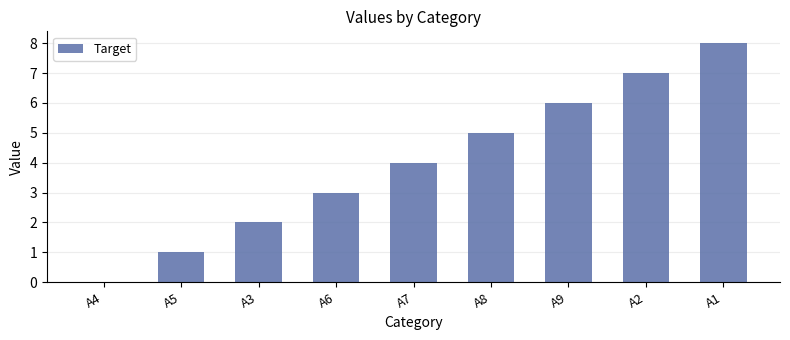

How many categories are shown in the chart?

9